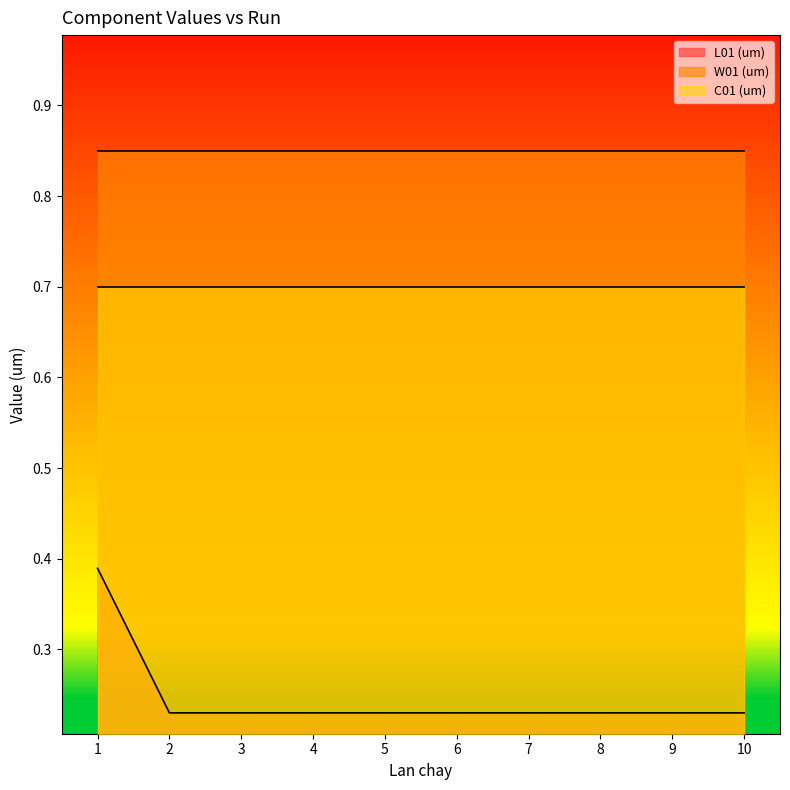

Is it true that C01 (um) equals 0.7 at 2?

True